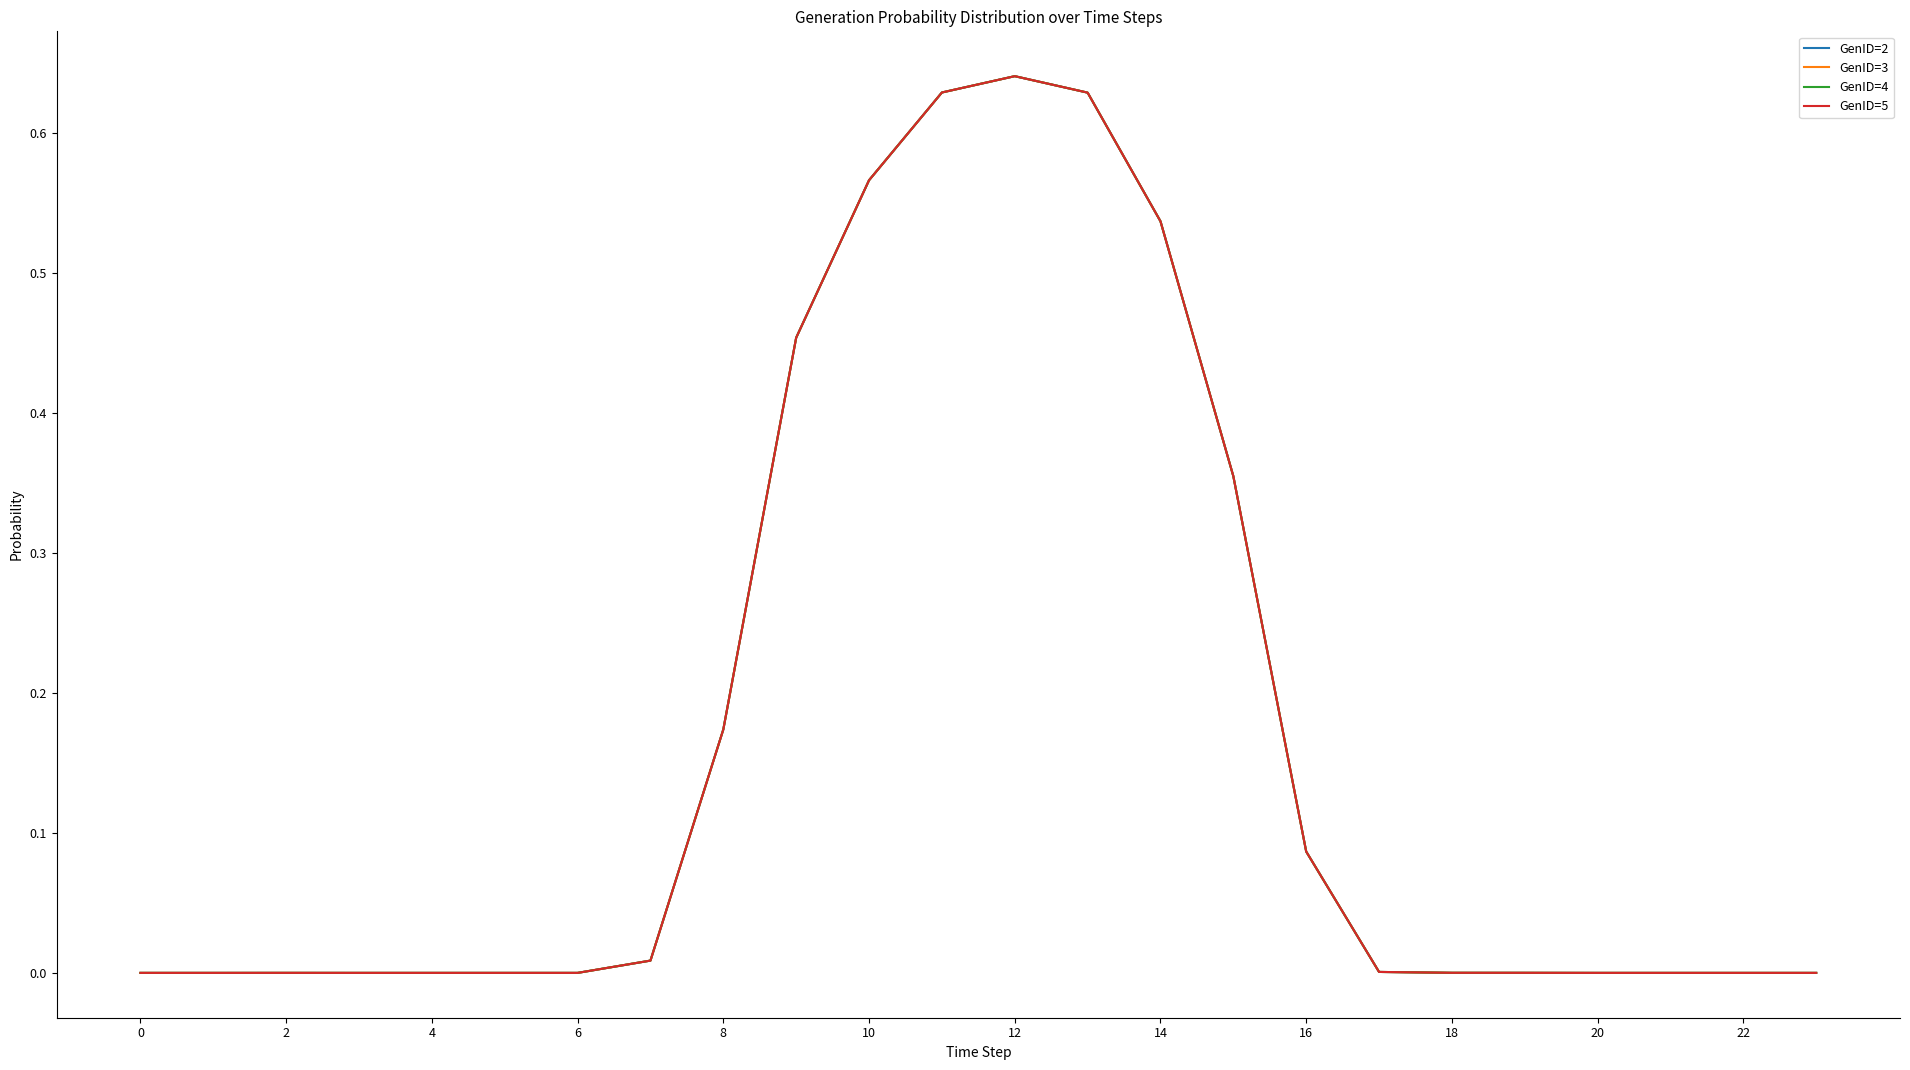

Which label corresponds to the largest value in the chart?

12